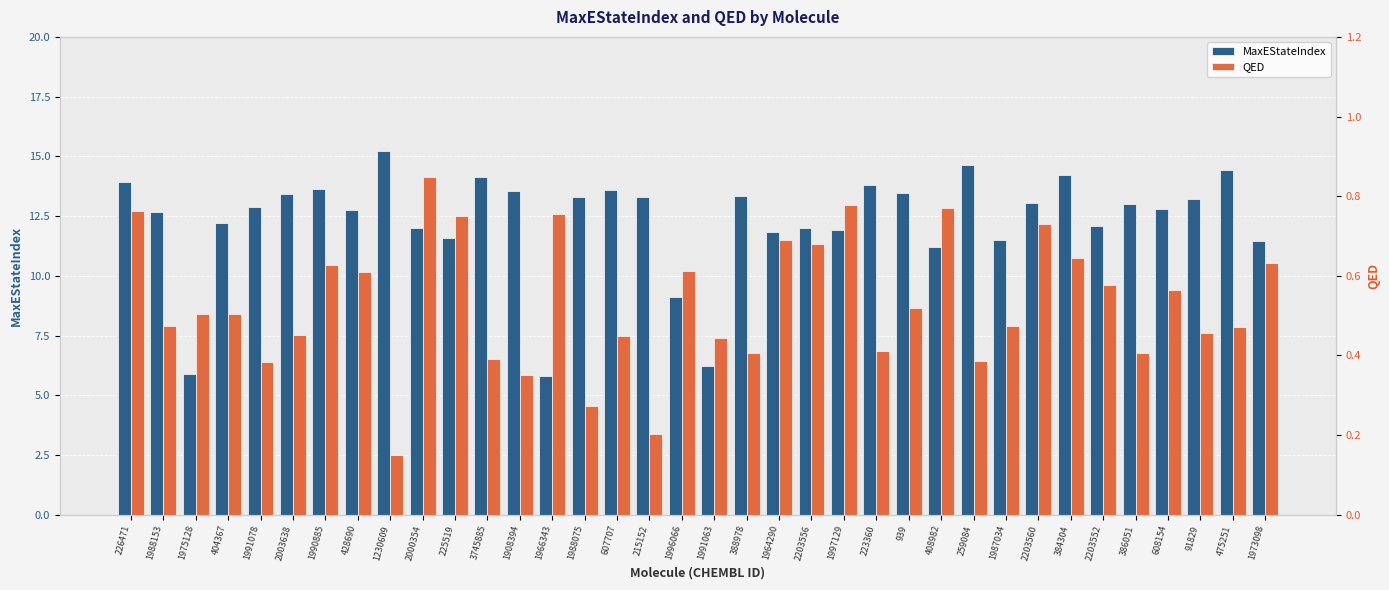

What is the label of the 17th bar from the right?

388978